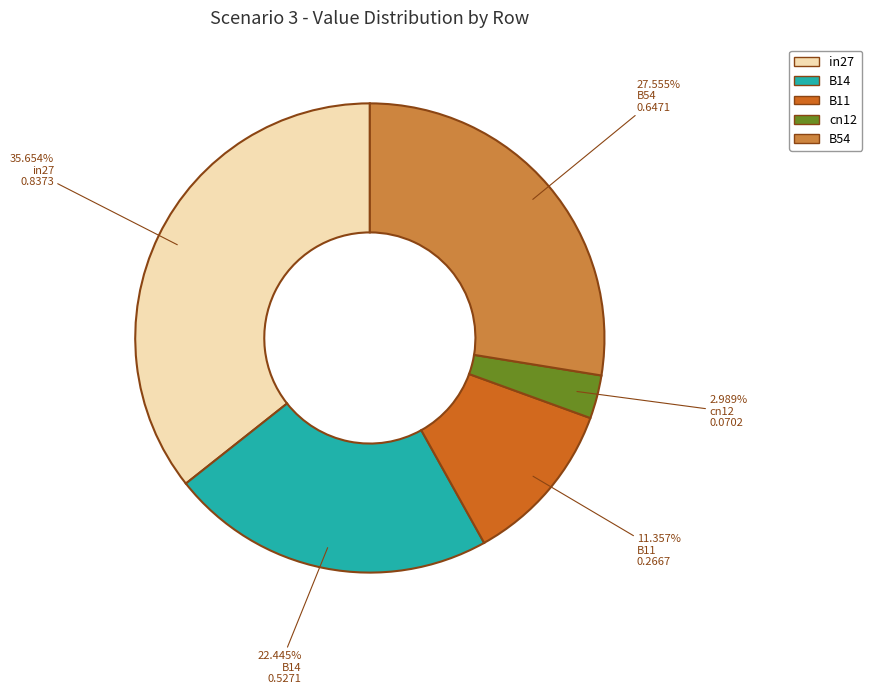

How much of the chart is everything except in27?

64.3%